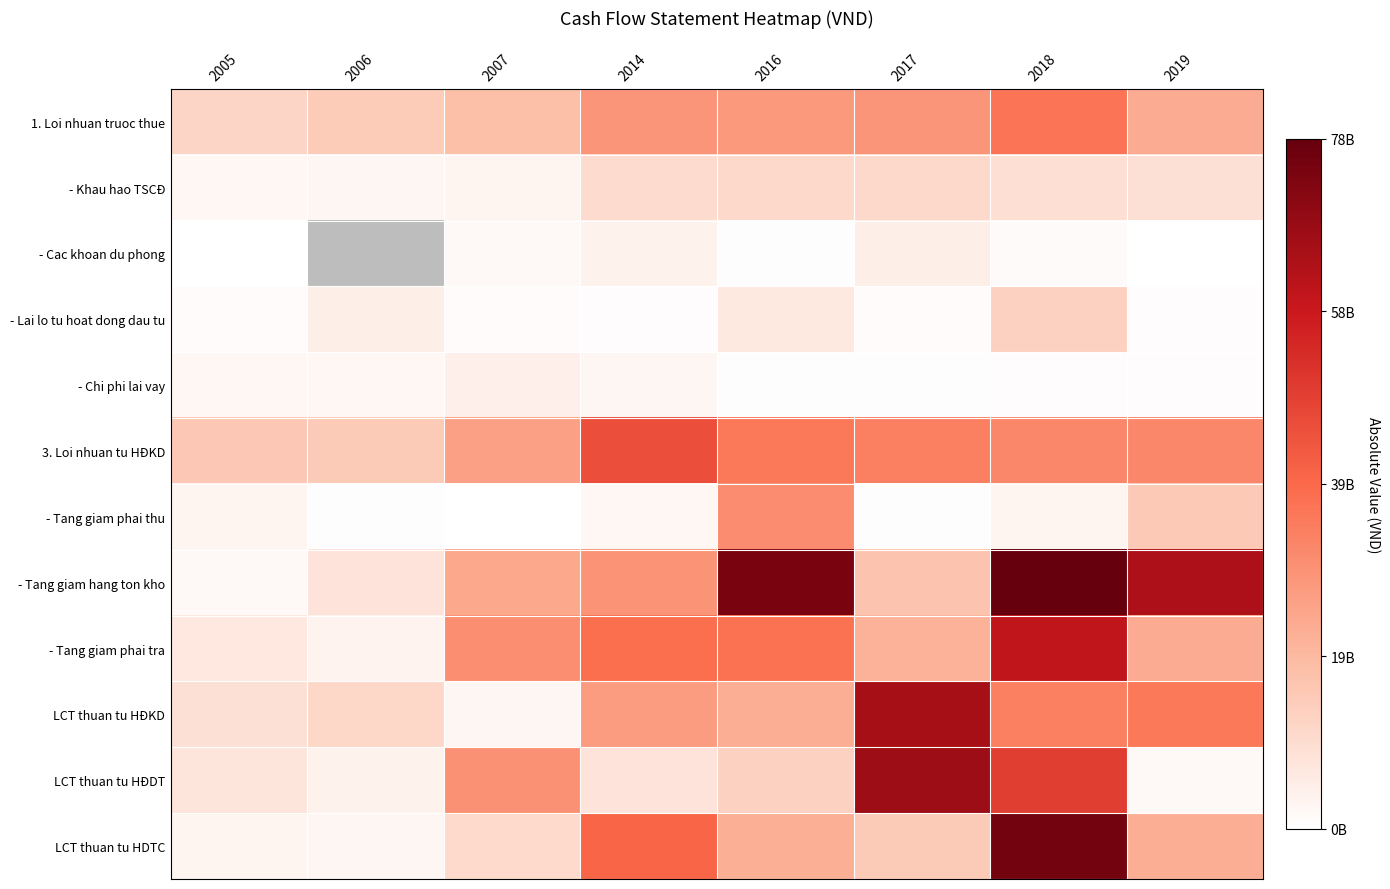

What is the average value of the 1. Loi nhuan truoc thue series?

23518179691